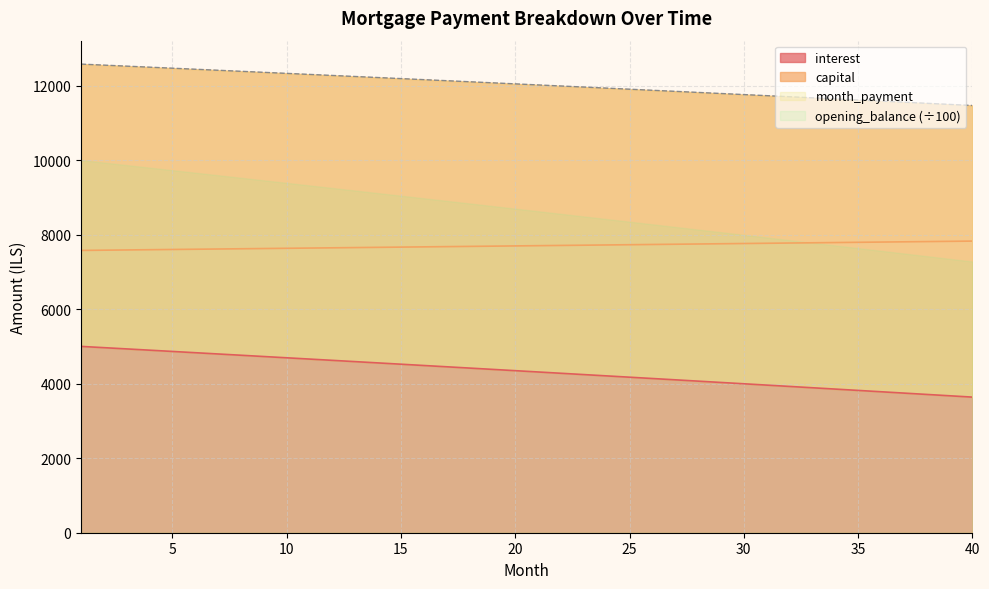

True or false: capital and opening_balance cross at least once.

False